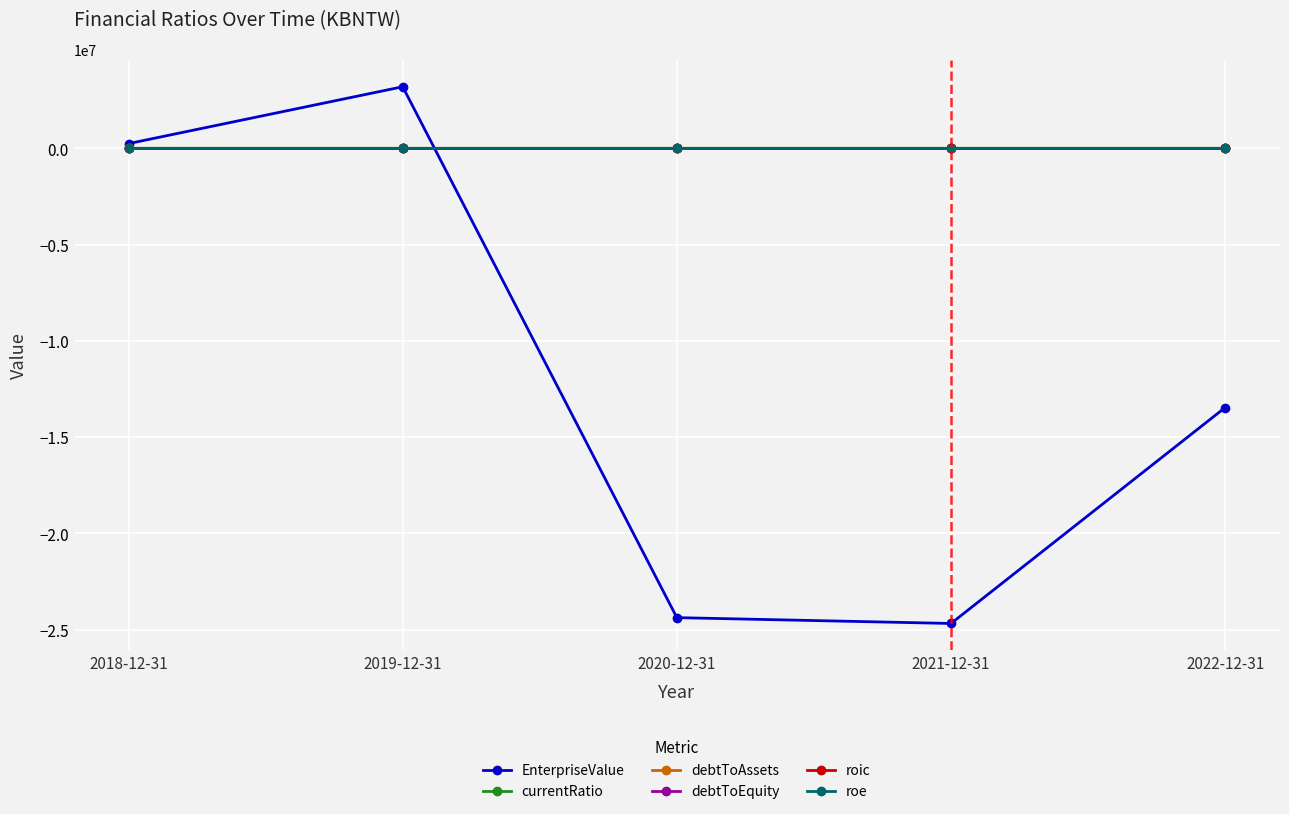

True or false: EnterpriseValue and roe cross at least once.

True